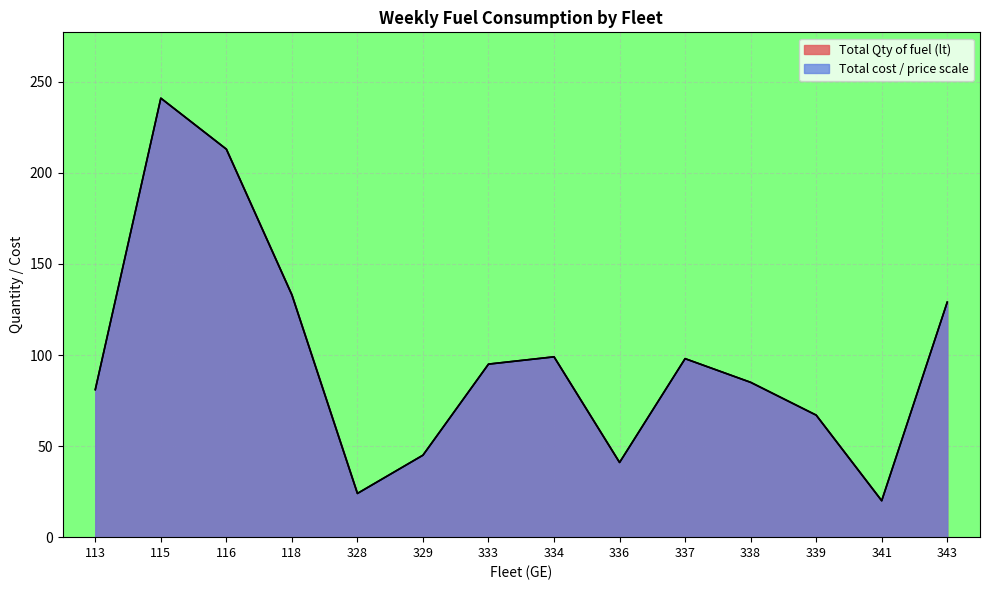

Count the number of categories in the chart.

14